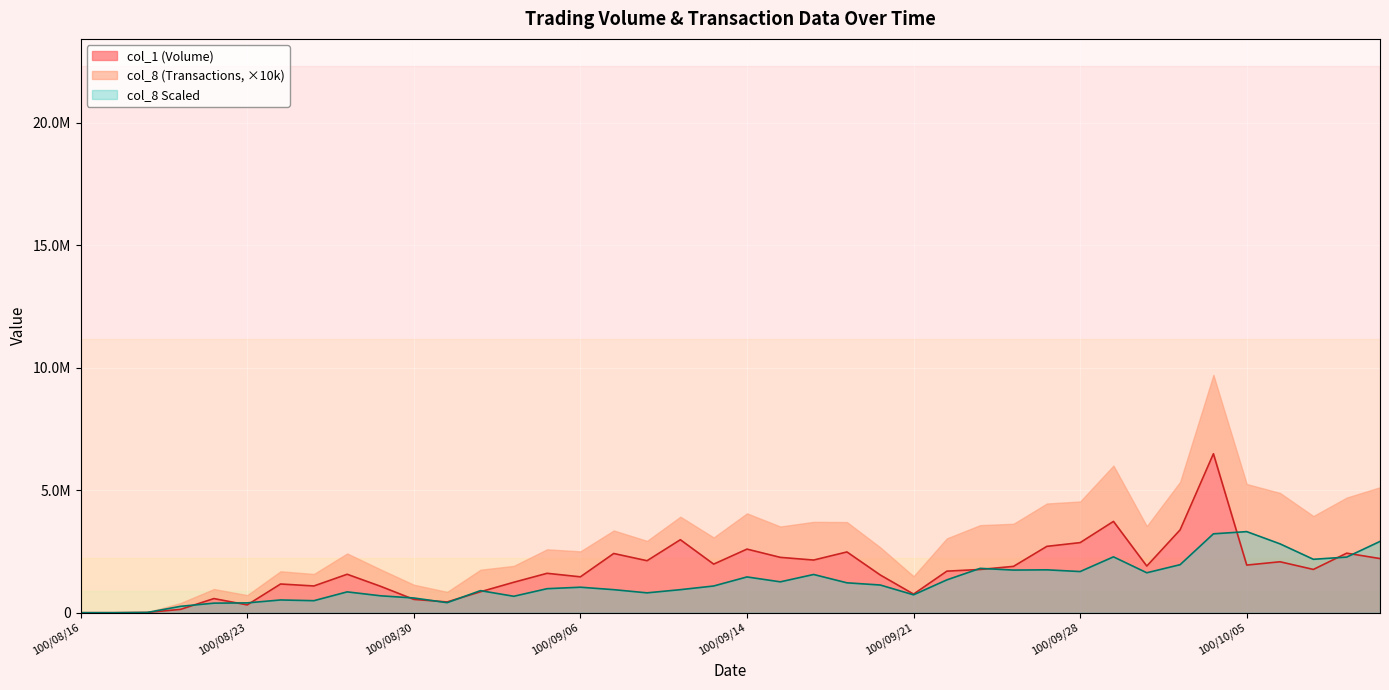

Is it true that col_8 equals 2280000 at 100/09/29?

True